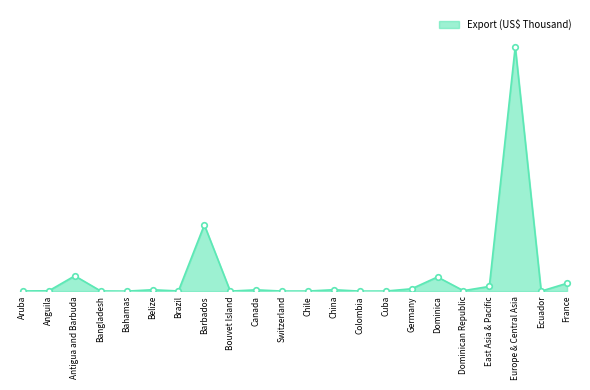

List the labels in order of value, largest first.

Europe & Central Asia, Barbados, Antigua and Barbuda, Dominica, France, East Asia & Pacific, Germany, China, Belize, Canada, Dominican Republic, Anguila, Aruba, Bangladesh, Brazil, Chile, Switzerland, Cuba, Bouvet Island, Colombia, Bahamas, Ecuador